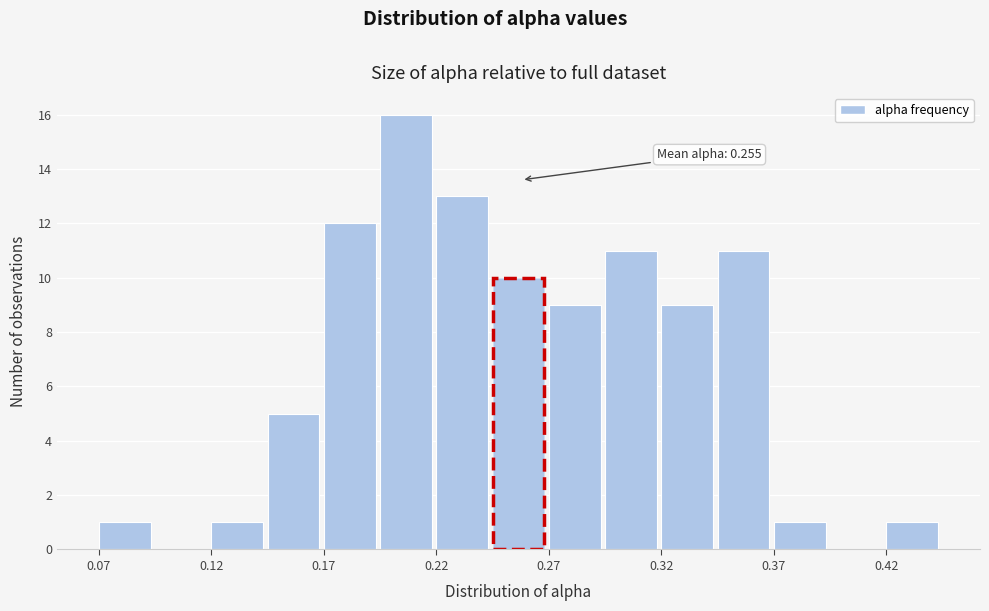

Over which range of the x-axis is the bar tallest?

0.190 to 0.215